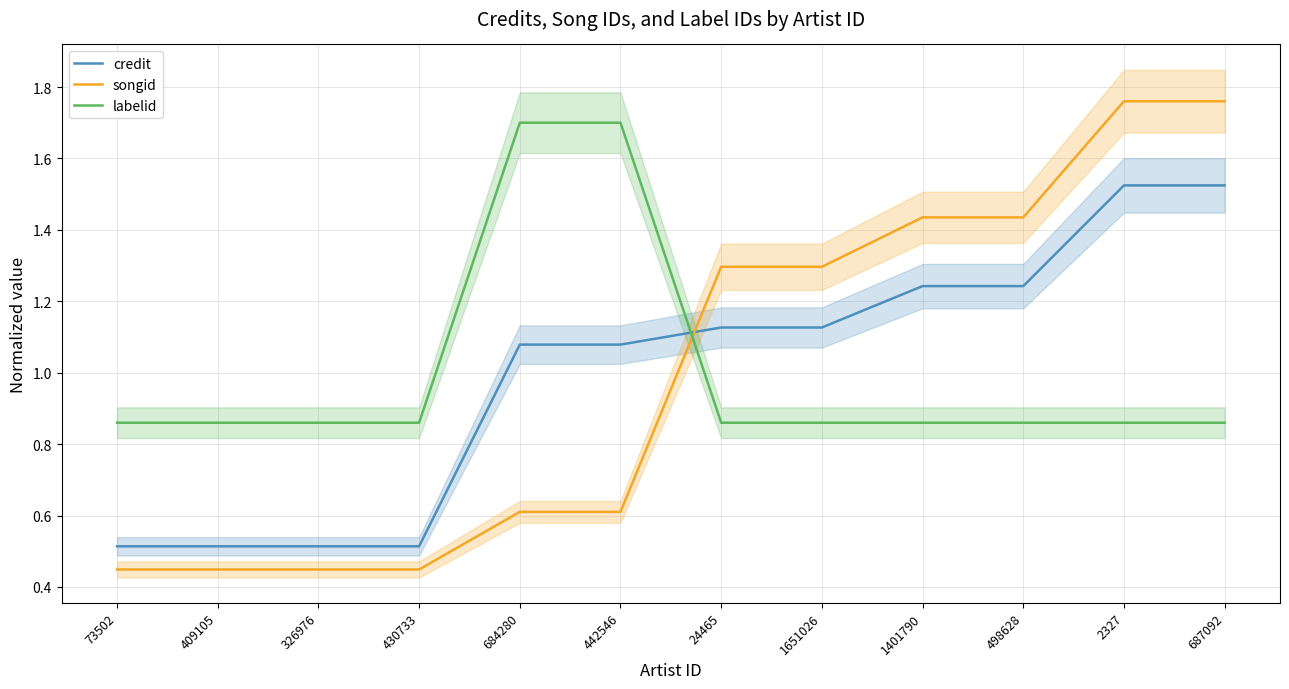

Which series ends up on top after the final intersection of labelid and songid?

songid